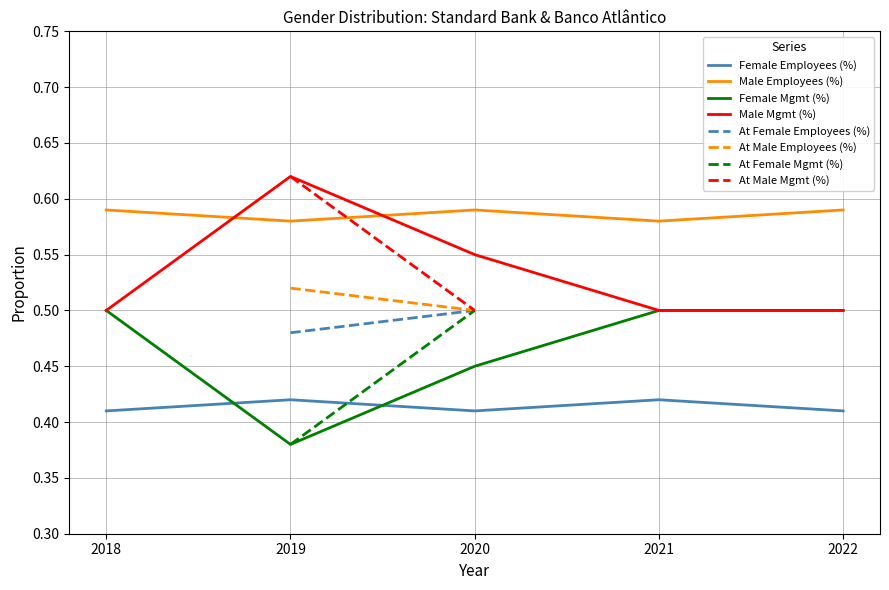

Where is the first local maximum for SB Male Mgmt (%)?

2019